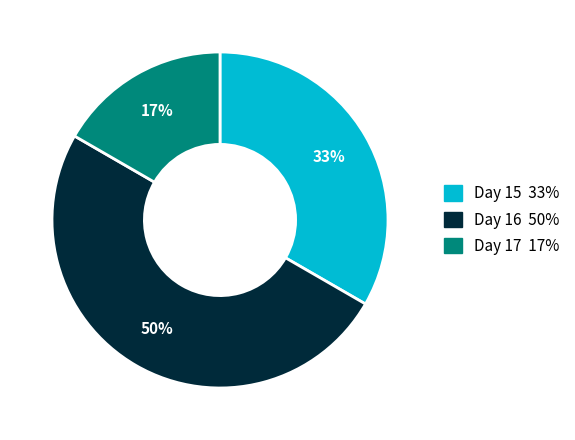

To the nearest percent, what is the difference between the largest and smallest slice percentages?

33%